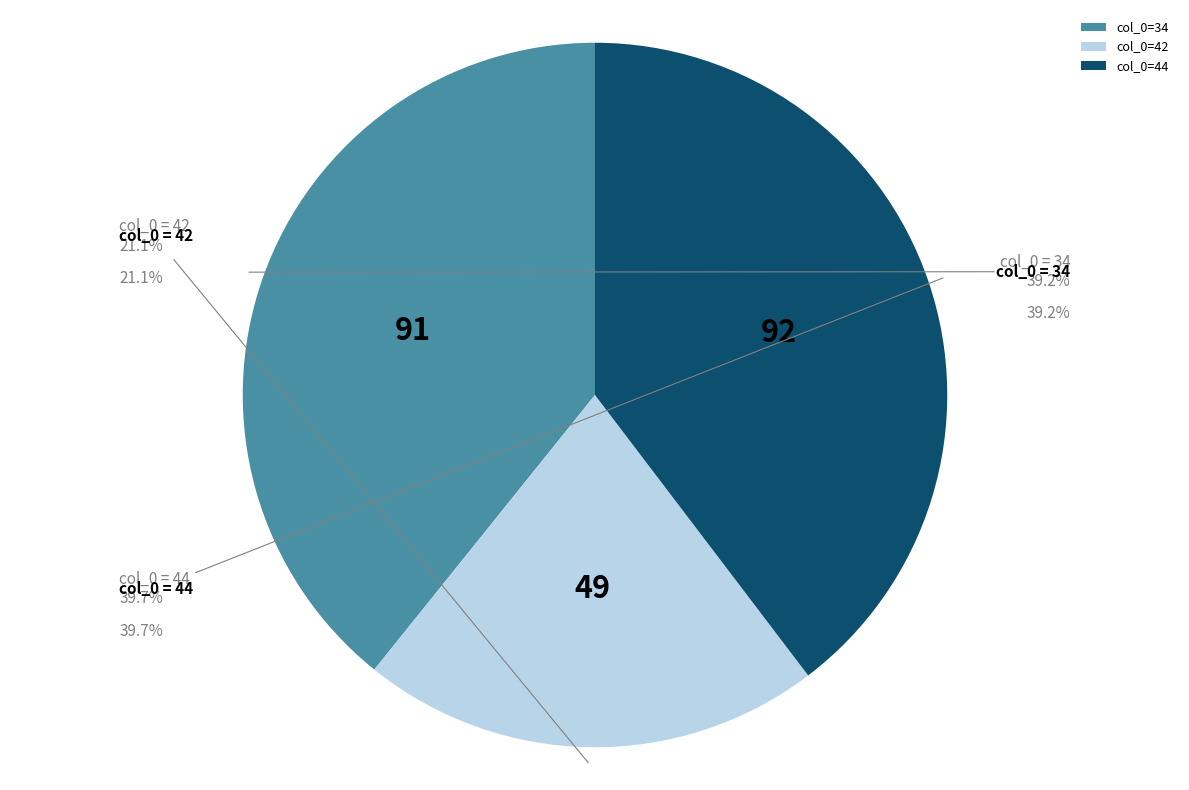

Is 44 the majority of the pie?

No